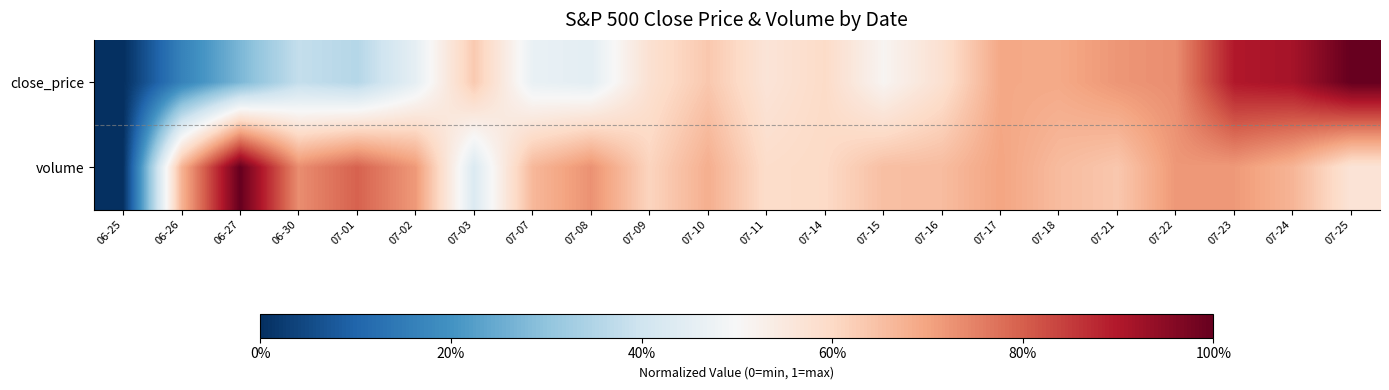

At which category does the chart reach its peak across all series?

07-25